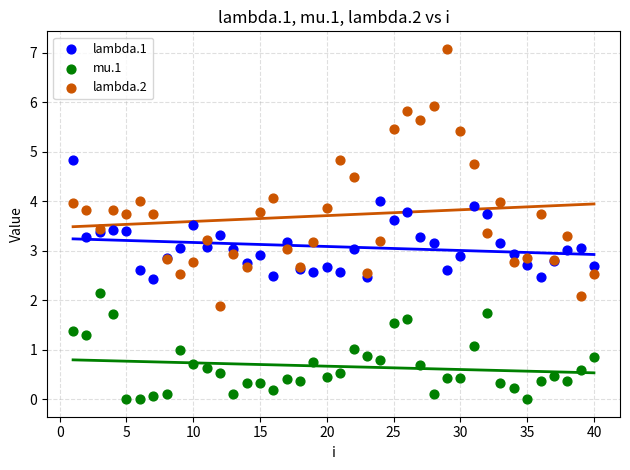

Which series has the widest spread of Y values?

lambda.2